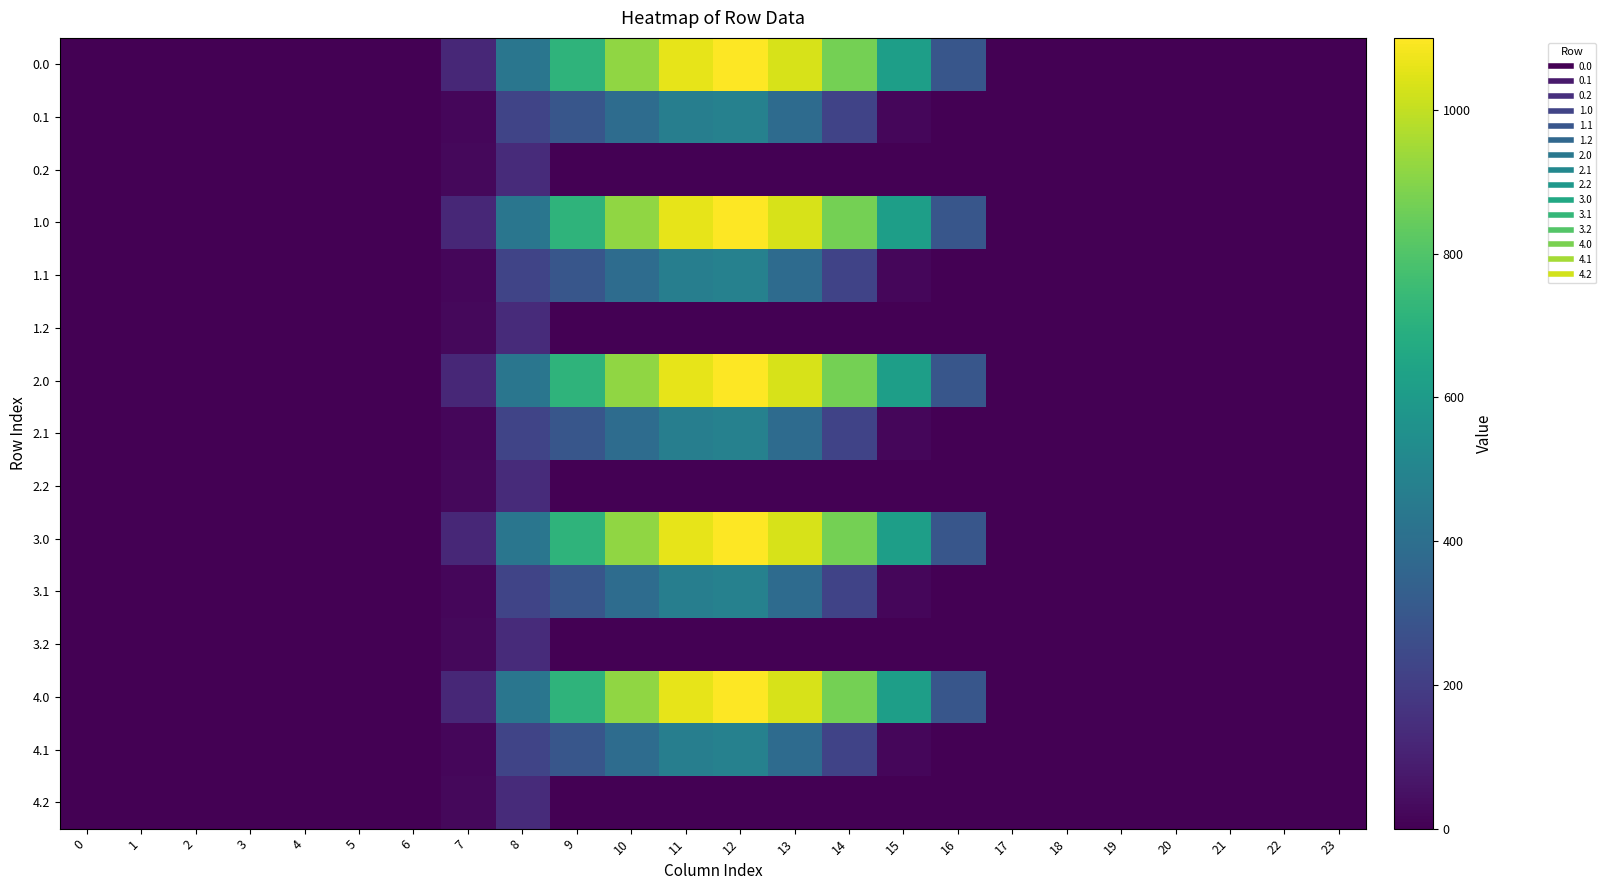

Reading right to left, transcribe all the data shown in this chart.

0.0: 23=0.0	22=0.0	21=0.0	20=0.0	19=0.0	18=0.0	17=0.0	16=294.5	15=615.9	14=870.6	13=1032.9	12=1096.7	11=1060.3	10=916.2	9=716.9	8=430.3	7=120.6	6=0.0	5=0.0	4=0.0	3=0.0	2=0.0	1=0.0	0=0.0
0.1: 23=0.0	22=0.0	21=0.0	20=0.0	19=0.0	18=0.0	17=0.0	16=0.0	15=17.3	14=219.2	13=382.7	12=485.4	11=471.7	10=388.1	9=295.9	8=227.5	7=17.7	6=0.0	5=0.0	4=0.0	3=0.0	2=0.0	1=0.0	0=0.0
0.2: 23=0.0	22=0.0	21=0.0	20=0.0	19=0.0	18=0.0	17=0.0	16=0.0	15=0.0	14=0.0	13=0.0	12=0.0	11=0.0	10=0.0	9=0.0	8=134.2	7=22.3	6=0.0	5=0.0	4=0.0	3=0.0	2=0.0	1=0.0	0=0.0
1.0: 23=0.0	22=0.0	21=0.0	20=0.0	19=0.0	18=0.0	17=0.0	16=294.5	15=615.9	14=870.6	13=1032.9	12=1096.7	11=1060.3	10=916.2	9=716.9	8=430.3	7=120.6	6=0.0	5=0.0	4=0.0	3=0.0	2=0.0	1=0.0	0=0.0
1.1: 23=0.0	22=0.0	21=0.0	20=0.0	19=0.0	18=0.0	17=0.0	16=0.0	15=17.3	14=219.2	13=382.7	12=485.4	11=471.7	10=388.1	9=295.9	8=227.5	7=17.7	6=0.0	5=0.0	4=0.0	3=0.0	2=0.0	1=0.0	0=0.0
1.2: 23=0.0	22=0.0	21=0.0	20=0.0	19=0.0	18=0.0	17=0.0	16=0.0	15=0.0	14=0.0	13=0.0	12=0.0	11=0.0	10=0.0	9=0.0	8=134.2	7=22.3	6=0.0	5=0.0	4=0.0	3=0.0	2=0.0	1=0.0	0=0.0
2.0: 23=0.0	22=0.0	21=0.0	20=0.0	19=0.0	18=0.0	17=0.0	16=294.5	15=615.9	14=870.6	13=1032.9	12=1096.7	11=1060.3	10=916.2	9=716.9	8=430.3	7=120.6	6=0.0	5=0.0	4=0.0	3=0.0	2=0.0	1=0.0	0=0.0
2.1: 23=0.0	22=0.0	21=0.0	20=0.0	19=0.0	18=0.0	17=0.0	16=0.0	15=17.3	14=219.2	13=382.7	12=485.4	11=471.7	10=388.1	9=295.9	8=227.5	7=17.7	6=0.0	5=0.0	4=0.0	3=0.0	2=0.0	1=0.0	0=0.0
2.2: 23=0.0	22=0.0	21=0.0	20=0.0	19=0.0	18=0.0	17=0.0	16=0.0	15=0.0	14=0.0	13=0.0	12=0.0	11=0.0	10=0.0	9=0.0	8=134.2	7=22.3	6=0.0	5=0.0	4=0.0	3=0.0	2=0.0	1=0.0	0=0.0
3.0: 23=0.0	22=0.0	21=0.0	20=0.0	19=0.0	18=0.0	17=0.0	16=294.5	15=615.9	14=870.6	13=1032.9	12=1096.7	11=1060.3	10=916.2	9=716.9	8=430.3	7=120.6	6=0.0	5=0.0	4=0.0	3=0.0	2=0.0	1=0.0	0=0.0
3.1: 23=0.0	22=0.0	21=0.0	20=0.0	19=0.0	18=0.0	17=0.0	16=0.0	15=17.3	14=219.2	13=382.7	12=485.4	11=471.7	10=388.1	9=295.9	8=227.5	7=17.7	6=0.0	5=0.0	4=0.0	3=0.0	2=0.0	1=0.0	0=0.0
3.2: 23=0.0	22=0.0	21=0.0	20=0.0	19=0.0	18=0.0	17=0.0	16=0.0	15=0.0	14=0.0	13=0.0	12=0.0	11=0.0	10=0.0	9=0.0	8=134.2	7=22.3	6=0.0	5=0.0	4=0.0	3=0.0	2=0.0	1=0.0	0=0.0
4.0: 23=0.0	22=0.0	21=0.0	20=0.0	19=0.0	18=0.0	17=0.0	16=294.5	15=615.9	14=870.6	13=1032.9	12=1096.7	11=1060.3	10=916.2	9=716.9	8=430.3	7=120.6	6=0.0	5=0.0	4=0.0	3=0.0	2=0.0	1=0.0	0=0.0
4.1: 23=0.0	22=0.0	21=0.0	20=0.0	19=0.0	18=0.0	17=0.0	16=0.0	15=17.3	14=219.2	13=382.7	12=485.4	11=471.7	10=388.1	9=295.9	8=227.5	7=17.7	6=0.0	5=0.0	4=0.0	3=0.0	2=0.0	1=0.0	0=0.0
4.2: 23=0.0	22=0.0	21=0.0	20=0.0	19=0.0	18=0.0	17=0.0	16=0.0	15=0.0	14=0.0	13=0.0	12=0.0	11=0.0	10=0.0	9=0.0	8=134.2	7=22.3	6=0.0	5=0.0	4=0.0	3=0.0	2=0.0	1=0.0	0=0.0